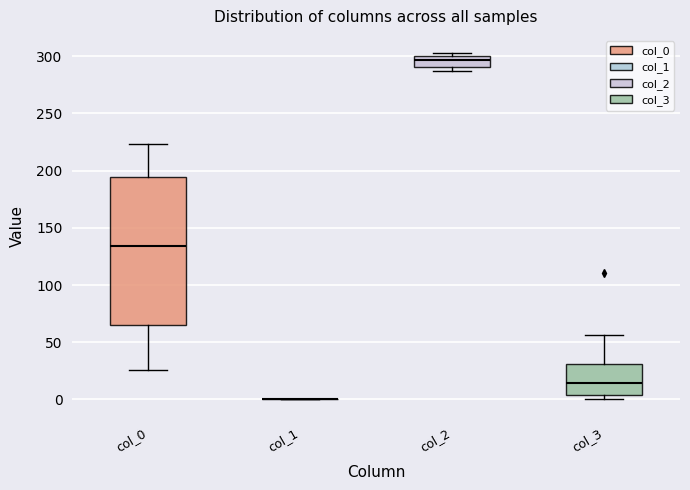

Reading left to right, transcribe this box plot: for each box, give where its median line is, the range the box spans, and where its two whiskers end, as read against the y-axis. The values are not printed on the chart, so give them approximately, as read against the axis.

col_0: median 135, box 65 to 195, whiskers 25 to 225
col_1: box collapsed to a line at 0, whiskers 0 to 0
col_2: median 295, box 290 to 300, whiskers 285 to 305
col_3: median 15, box 5 to 30, whiskers 0 to 55